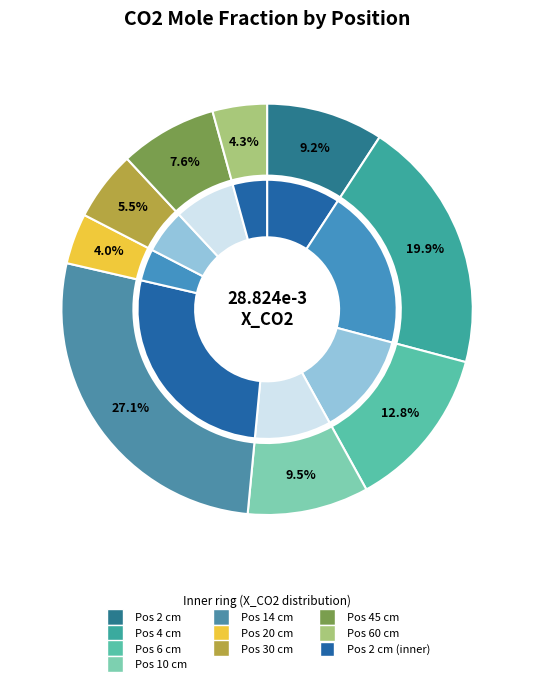

Which category has the biggest portion of the pie?

14